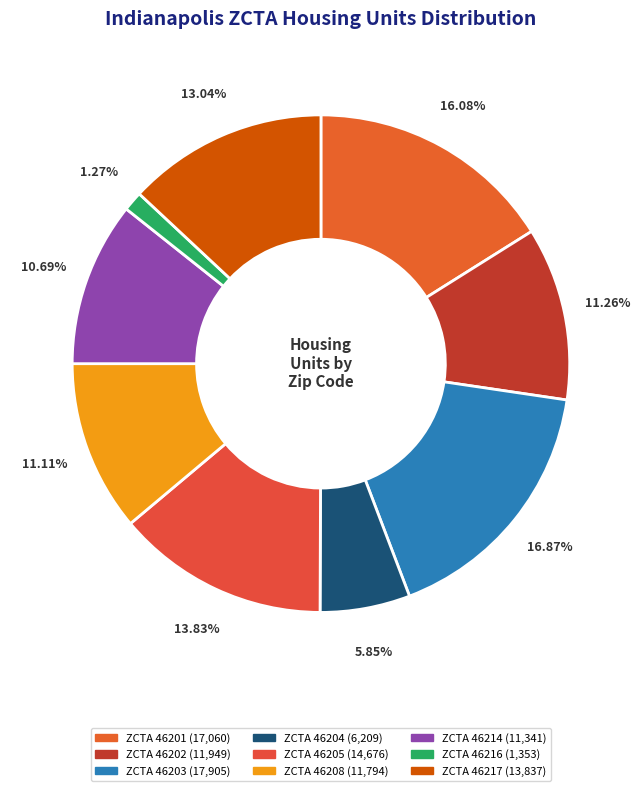

How many slices are in this pie chart?

9